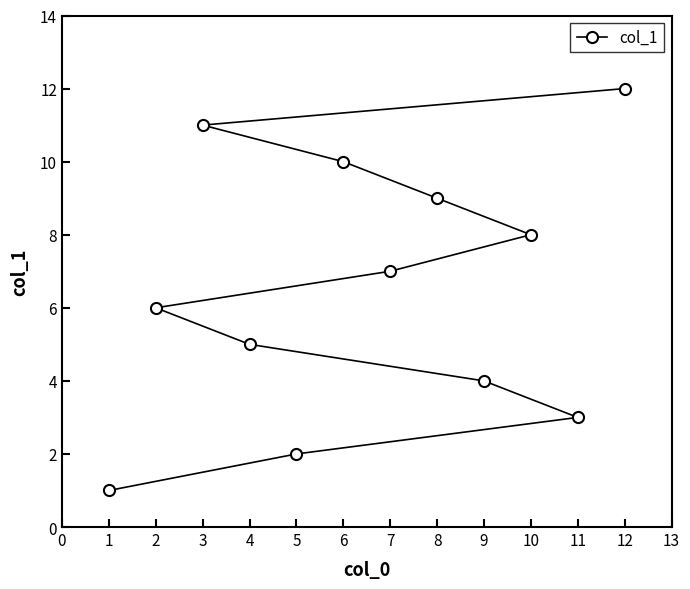

Reading right to left, what are all the values shown in this chart?

12=12	11=3	10=8	9=4	8=9	7=7	6=10	5=2	4=5	3=11	2=6	1=1